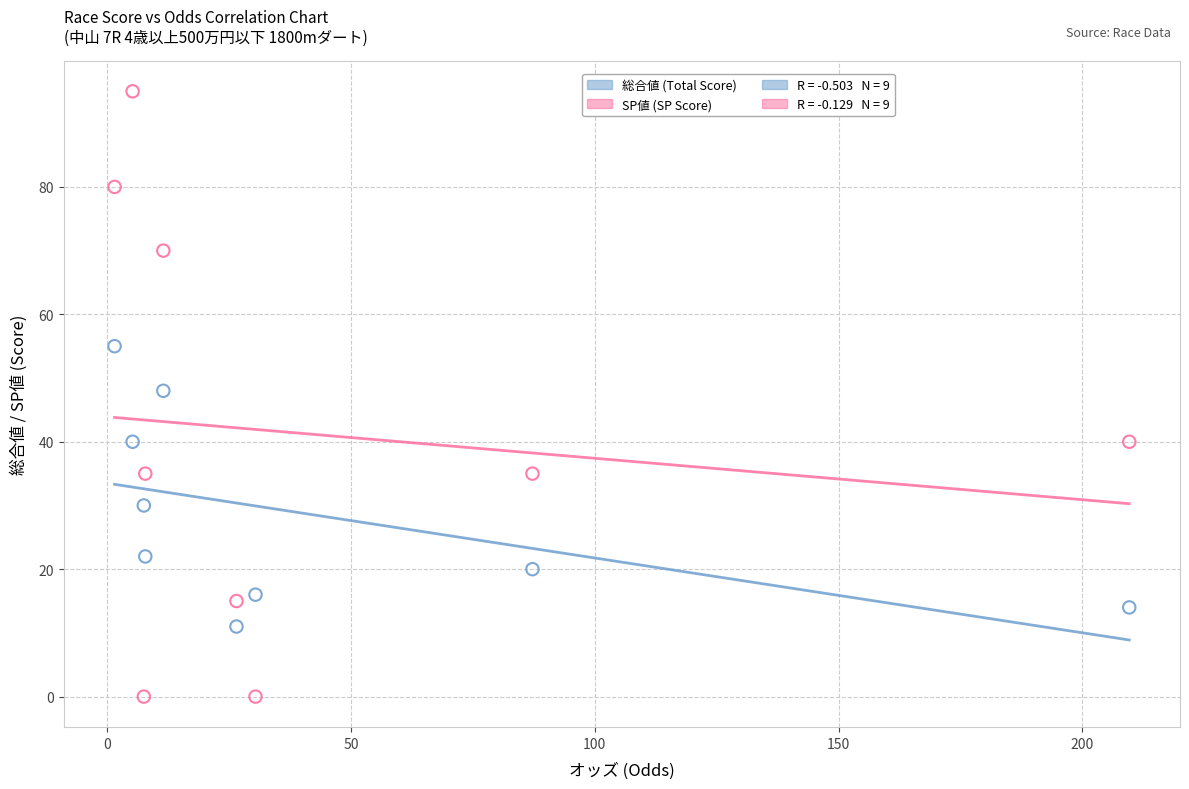

Which series contains the highest Y value?

SP値 (SP Score)